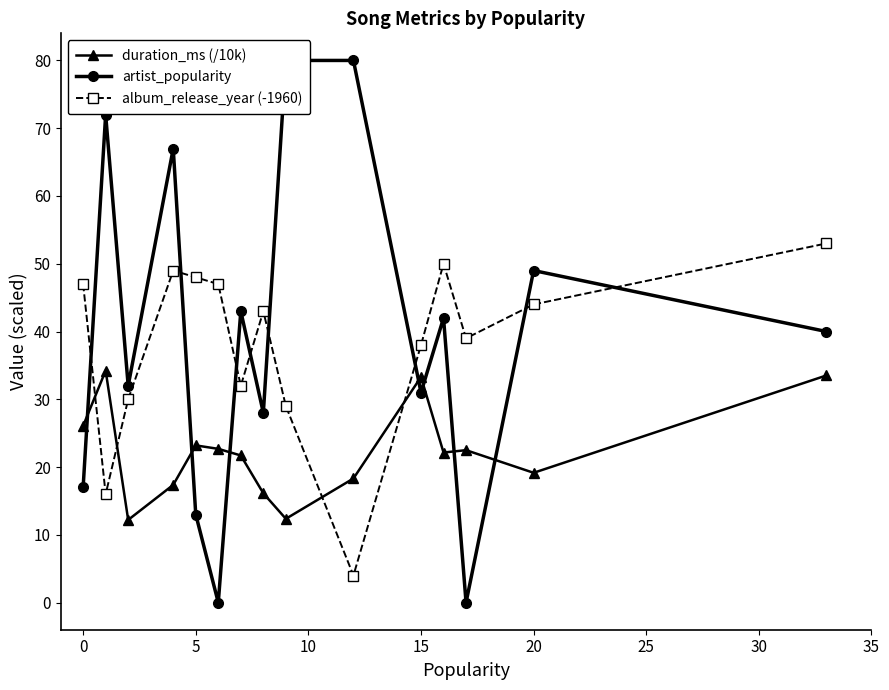

What is the minimum value for album_release_year (-1960)?

4.0